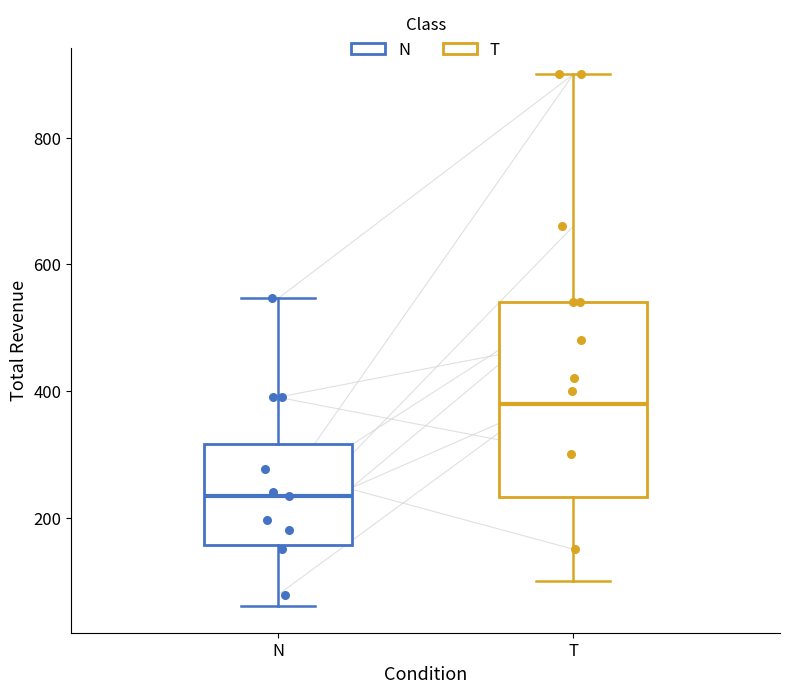

Reading left to right, transcribe this box plot: for each box, give where its median line is, the range the box spans, and where its two whiskers end, as read against the y-axis. The values are not printed on the chart, so give them approximately, as read against the axis.

N: median 240, box 160 to 320, whiskers 60 to 540
T: median 380, box 240 to 540, whiskers 100 to 900